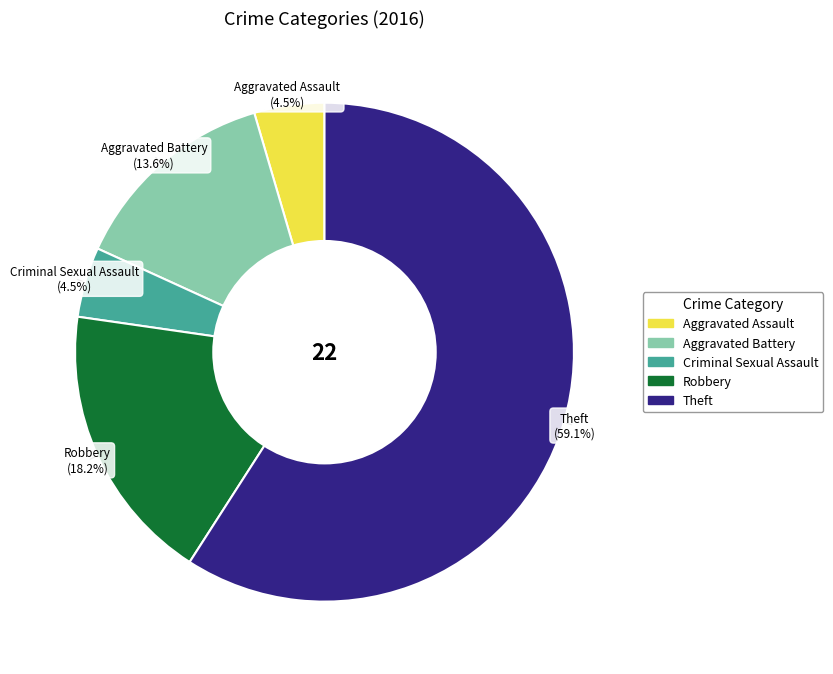

Does Aggravated Battery account for over 50% of the chart?

No